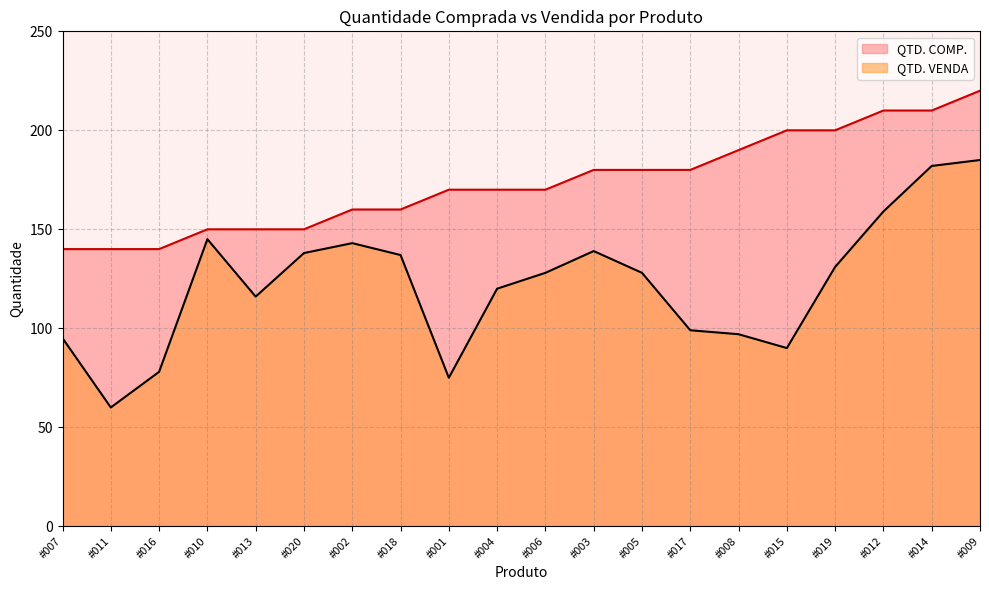

Where is the first local maximum for QTD. VENDA?

#010